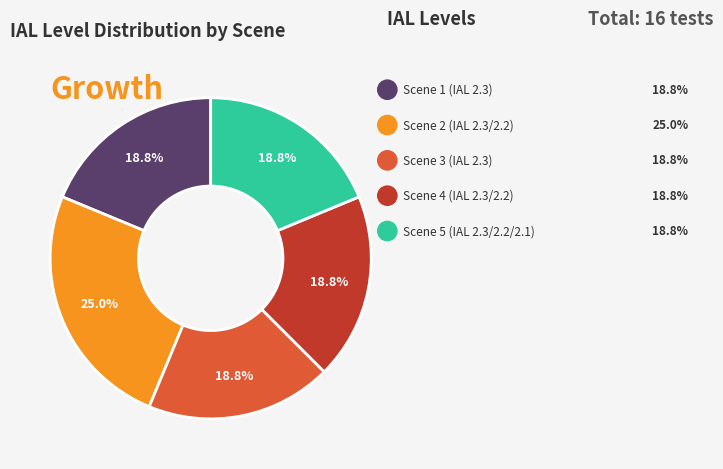

Is there any slice that represents more than half of the pie?

No